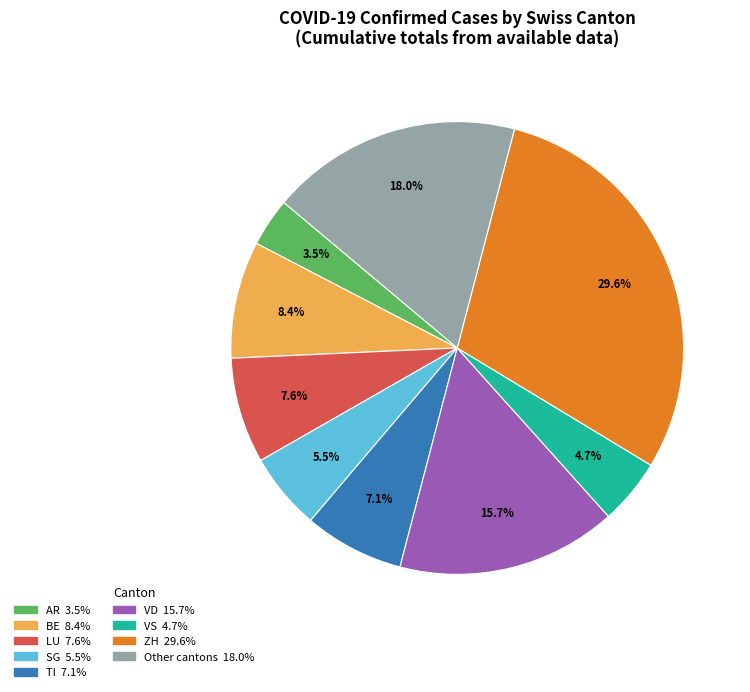

Does any single category account for the majority?

No